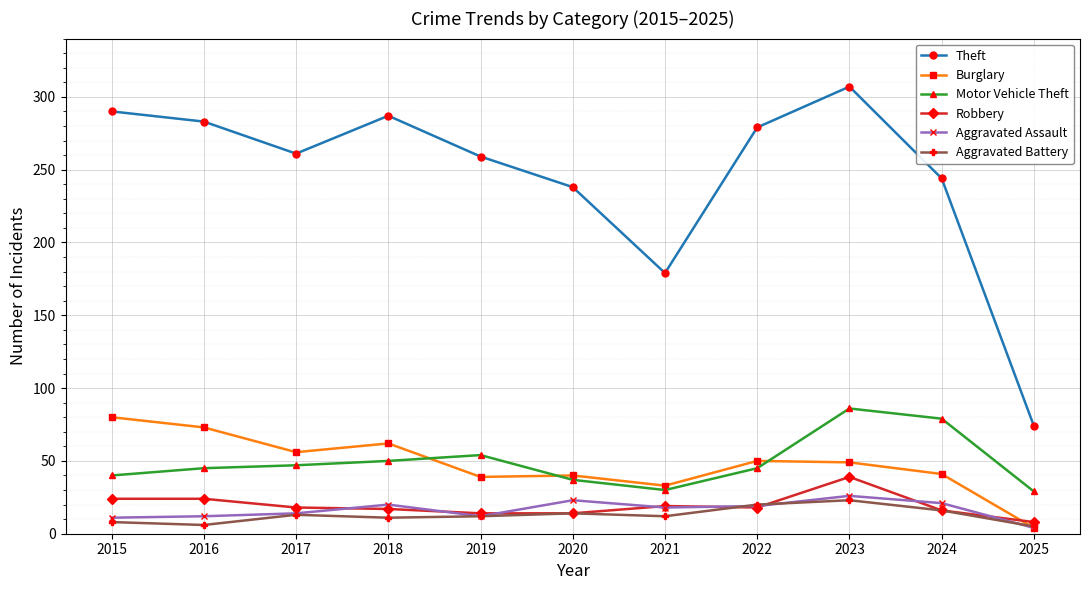

In Theft, how many points are lower than both neighbors (excluding endpoints)?

2